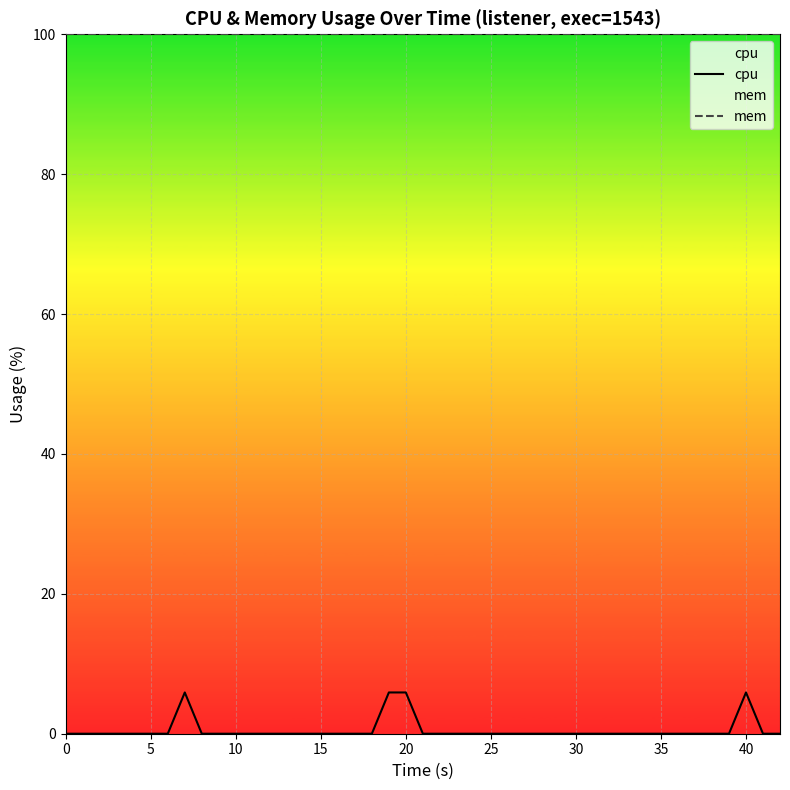

List the series in order of their overall mean, highest first.

mem, cpu